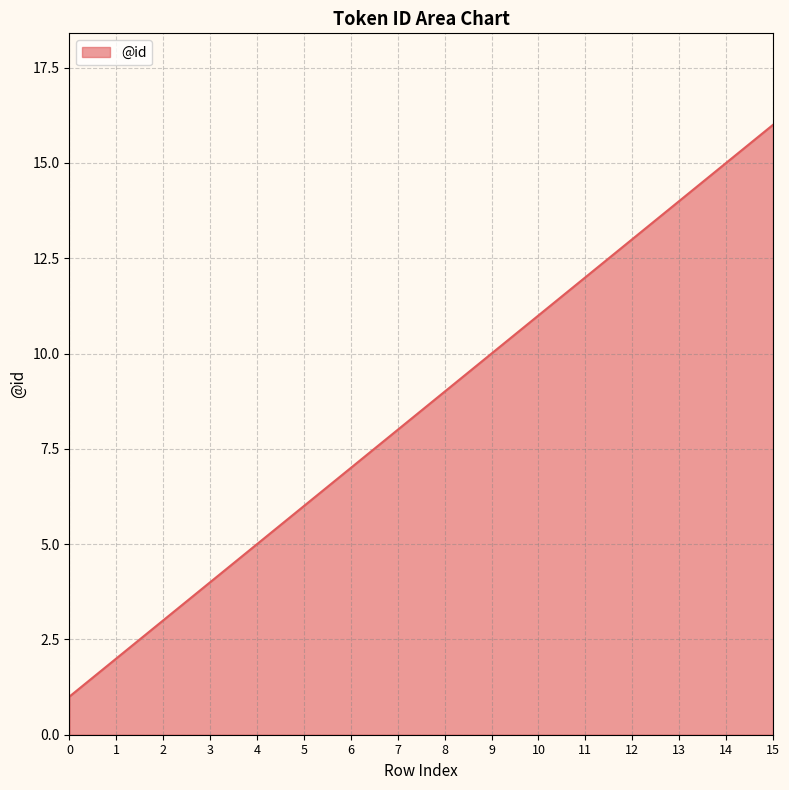

What is the maximum value shown in the chart?

16